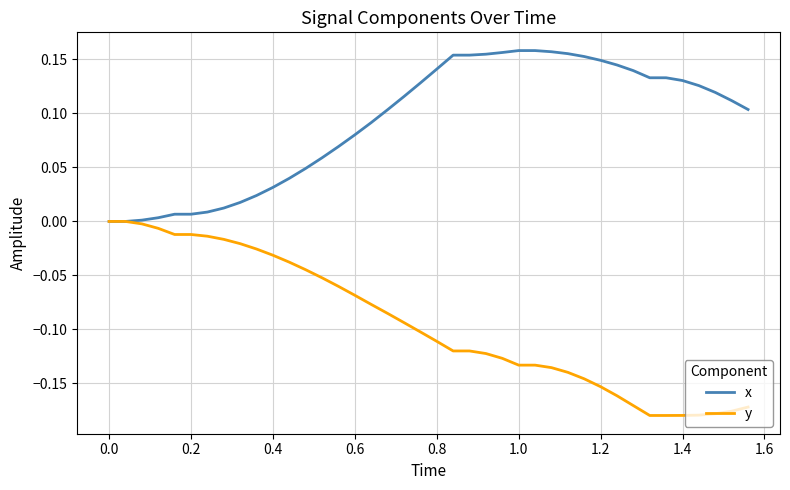

Rank the series by their maximum value, from highest to lowest.

x, y